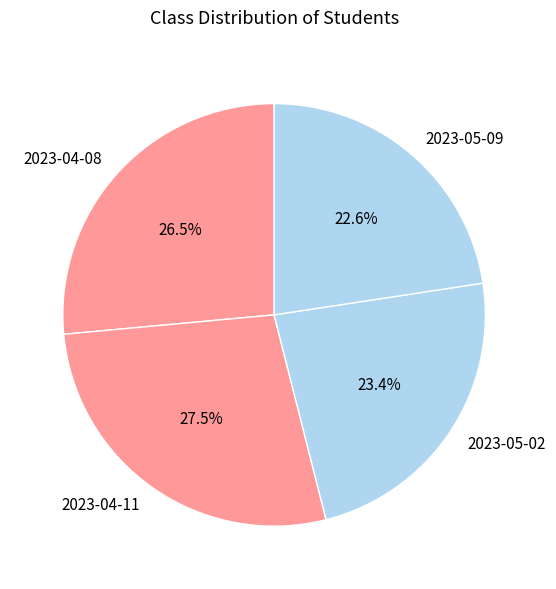

How many segments does this pie chart have?

4